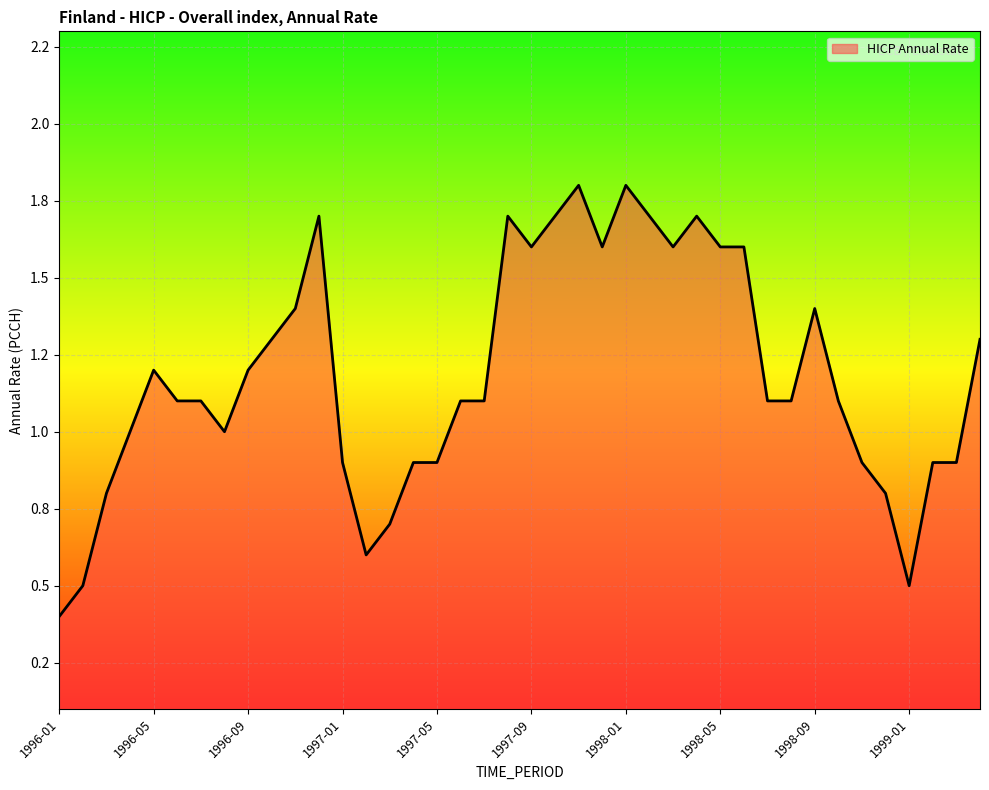

Does the chart display data point markers on the line(s)?

No